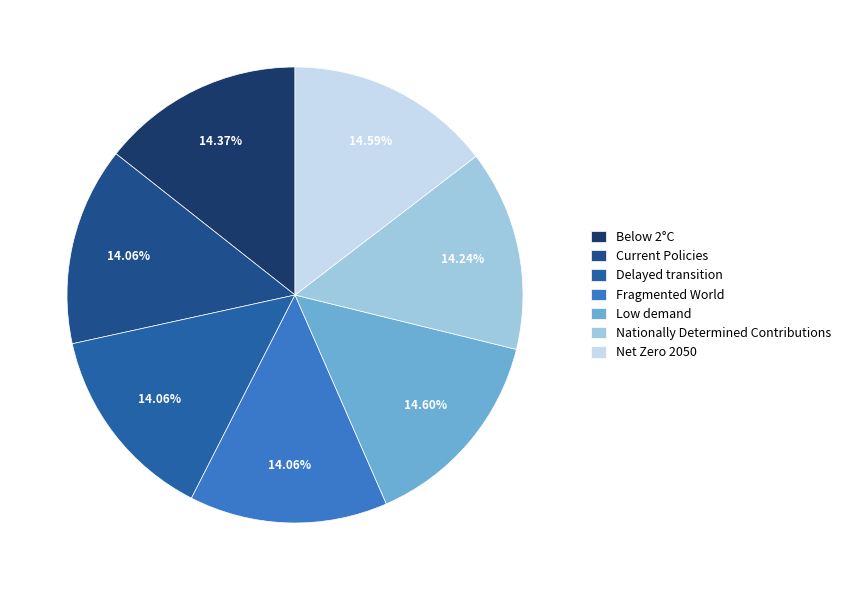

How many segments does this pie chart have?

7